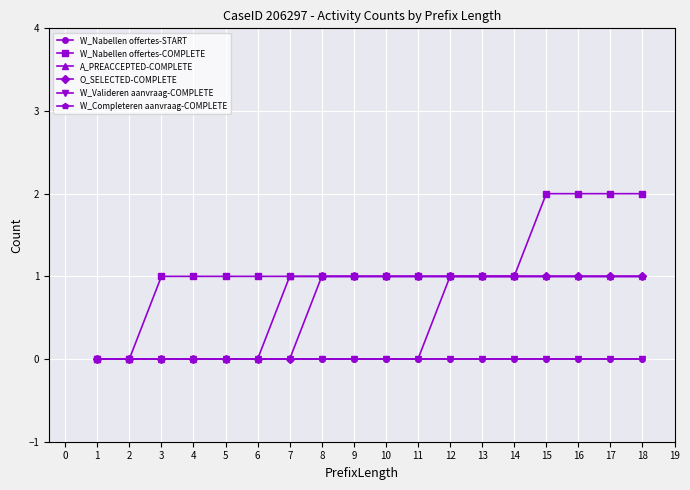

Which series changed the most between 3 and 16?

W_Nabellen offertes-COMPLETE